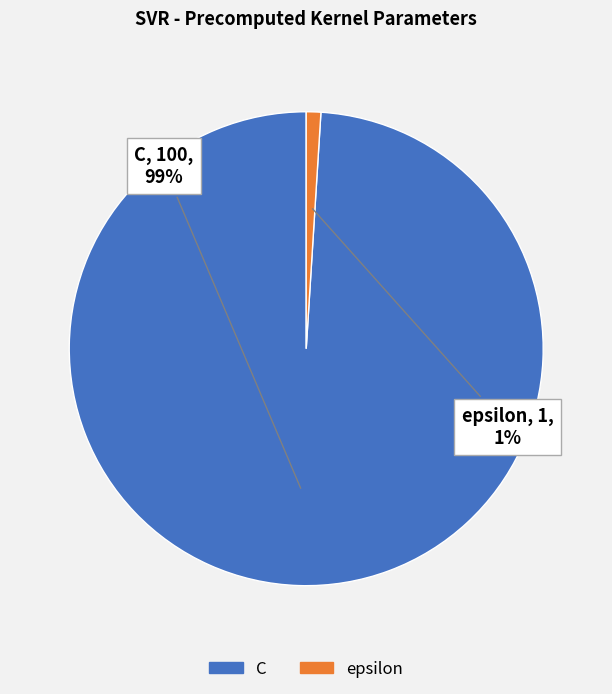

Do C and epsilon together represent more than half of the pie?

Yes